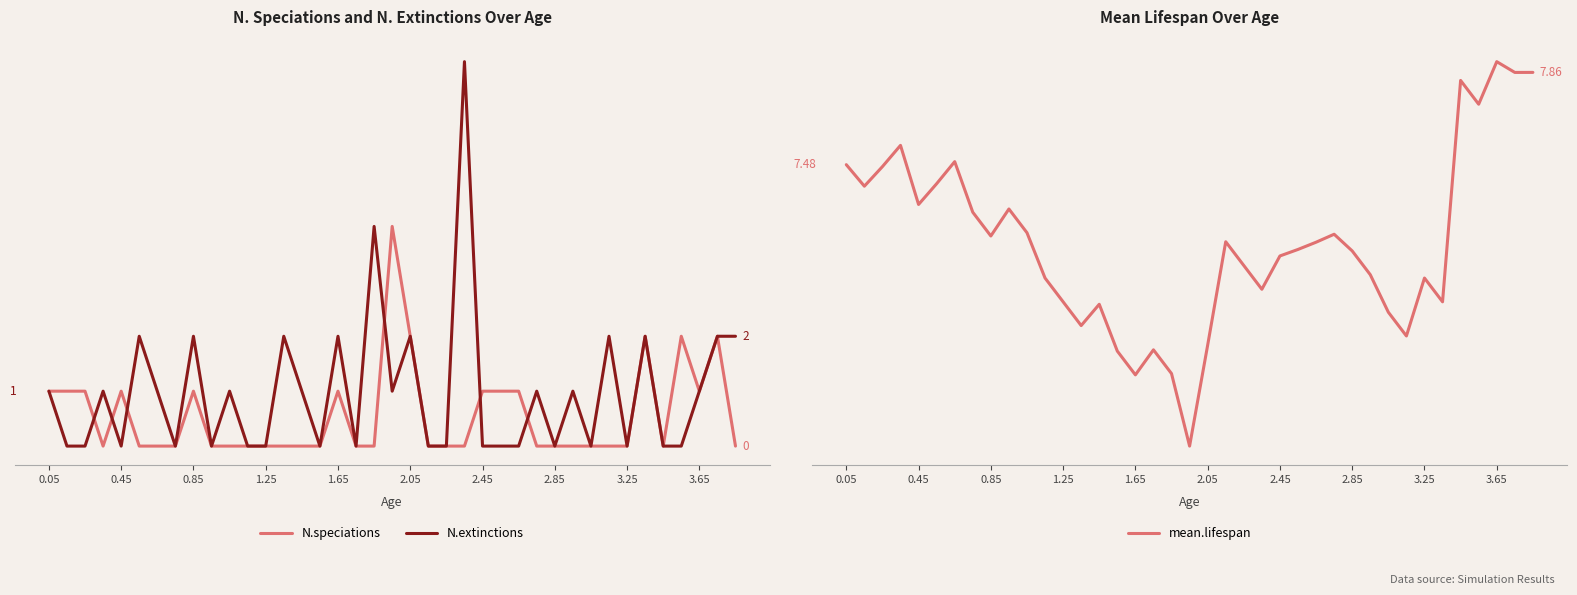

True or false: N.speciations and mean.lifespan cross at least once.

False